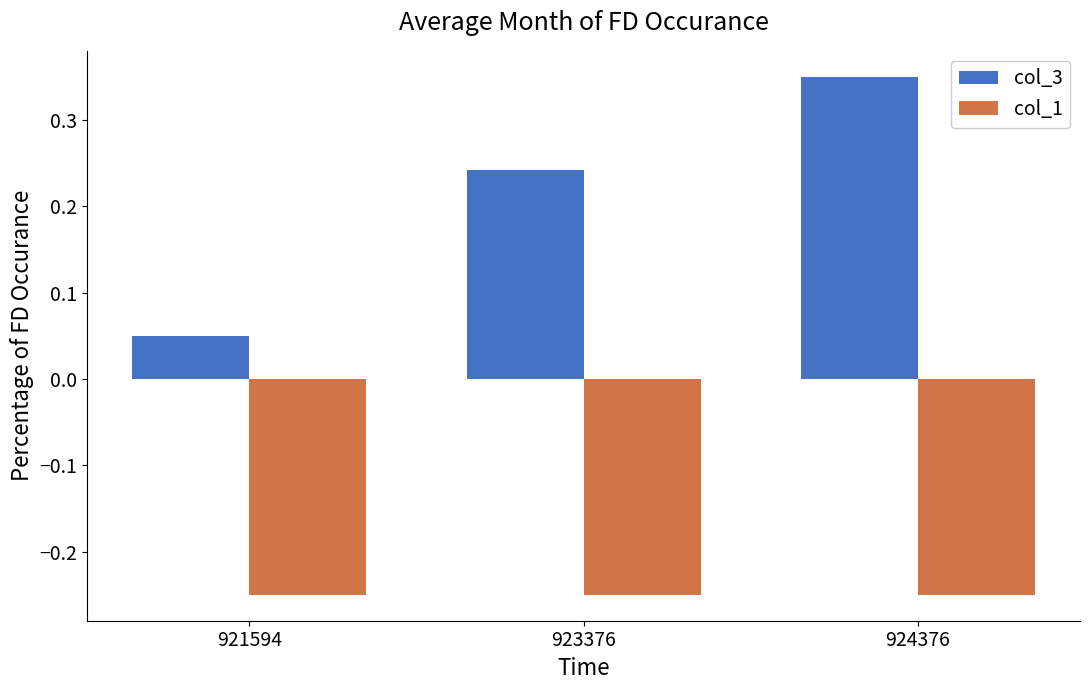

What is the sum of all col_3 values?

0.6